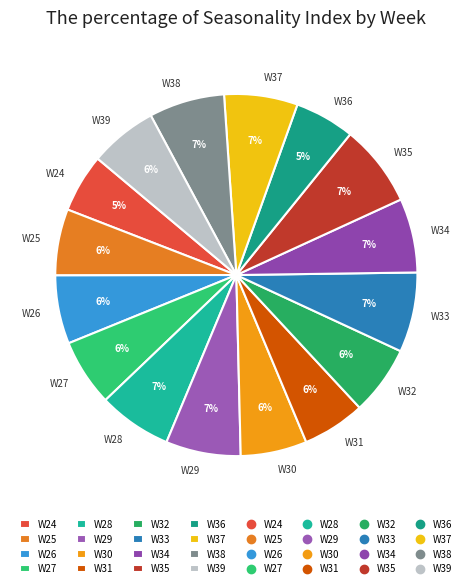

What percentage is the W35 slice, to the nearest percent?

7%